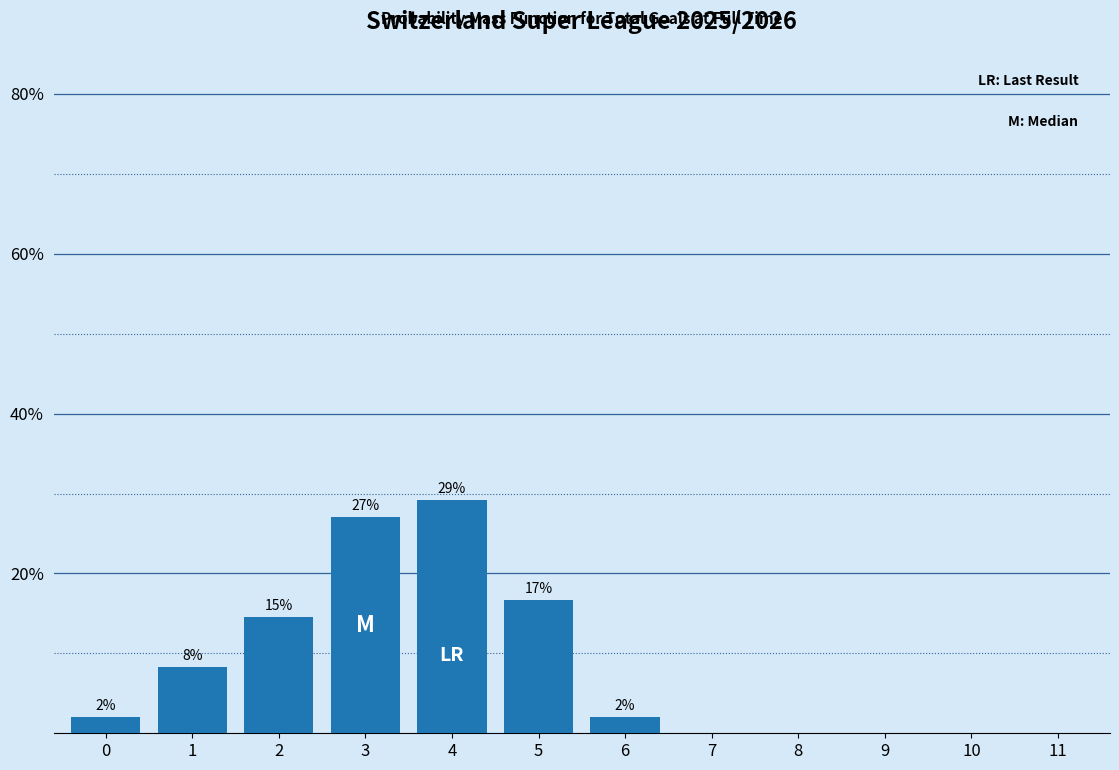

Are the bars horizontal?

No